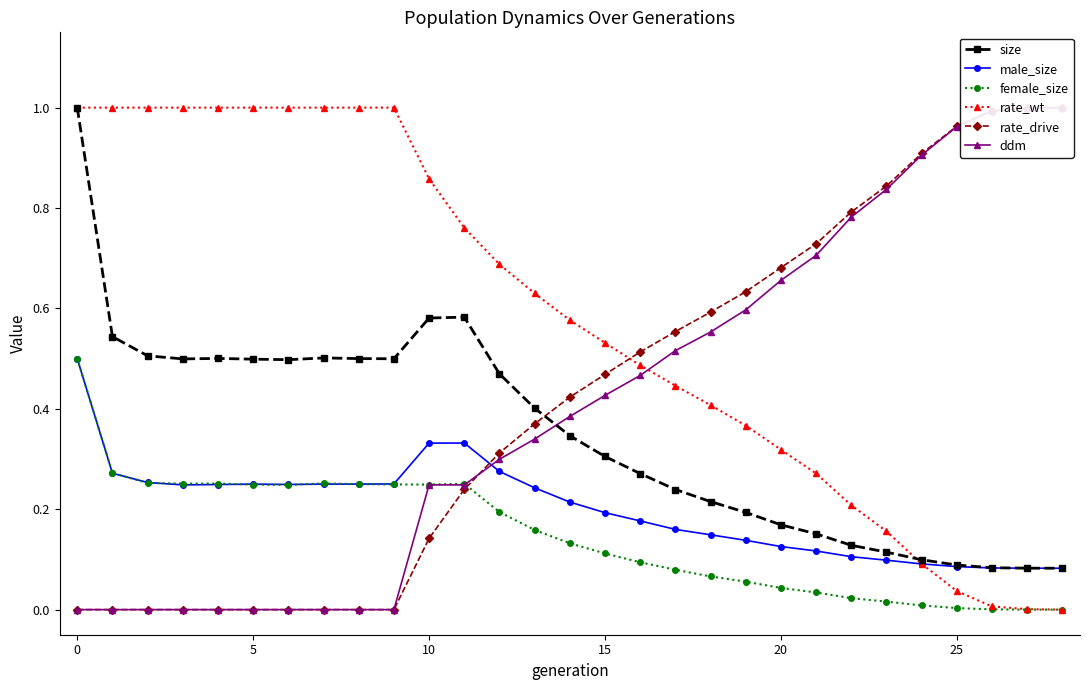

Which category has the lowest value across all series?

28